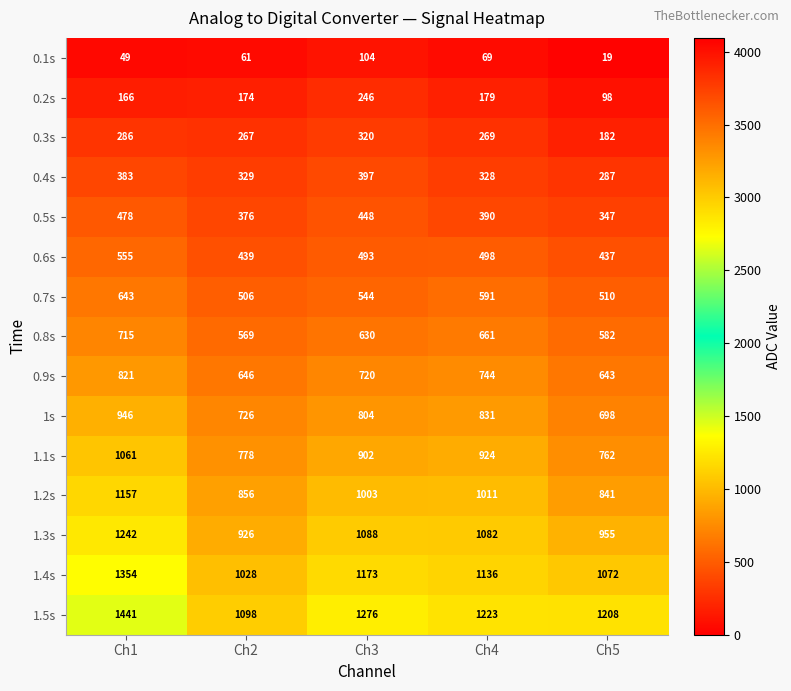

What is the maximum value shown in the chart?

1441